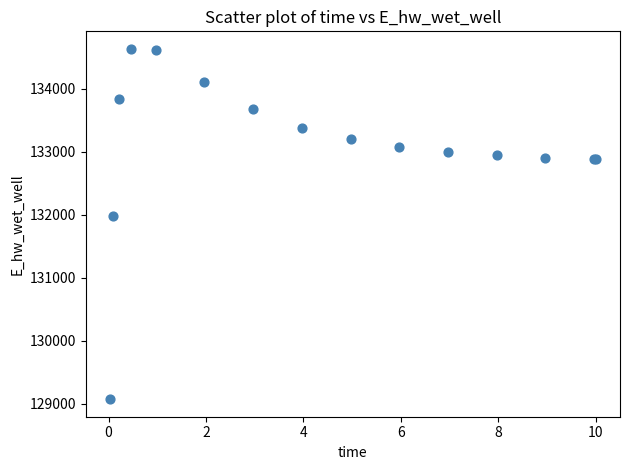

What Y value in the scatter plot is closest to 131852?

131973.1